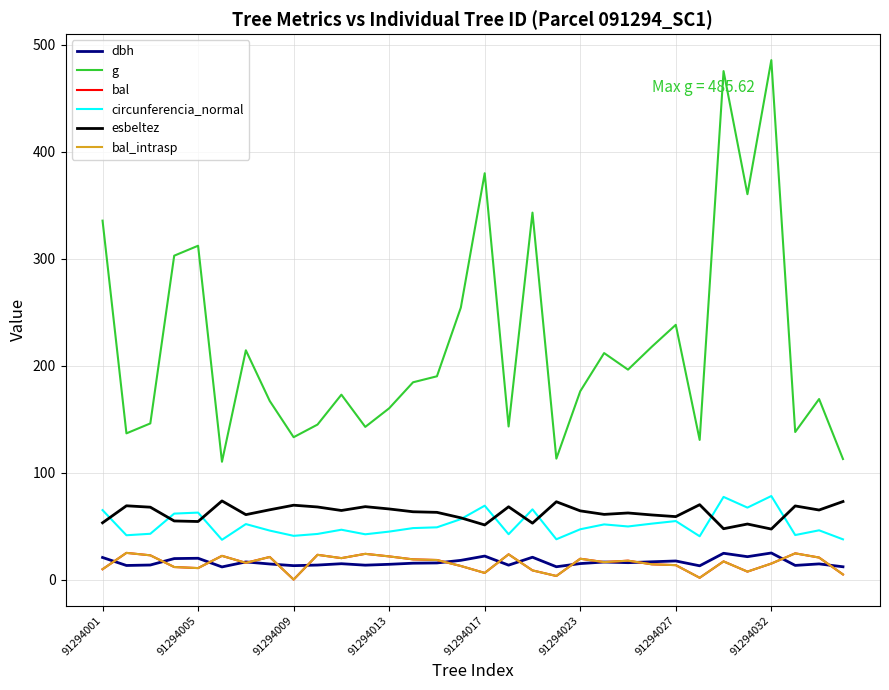

How many lines are shown in the chart?

6